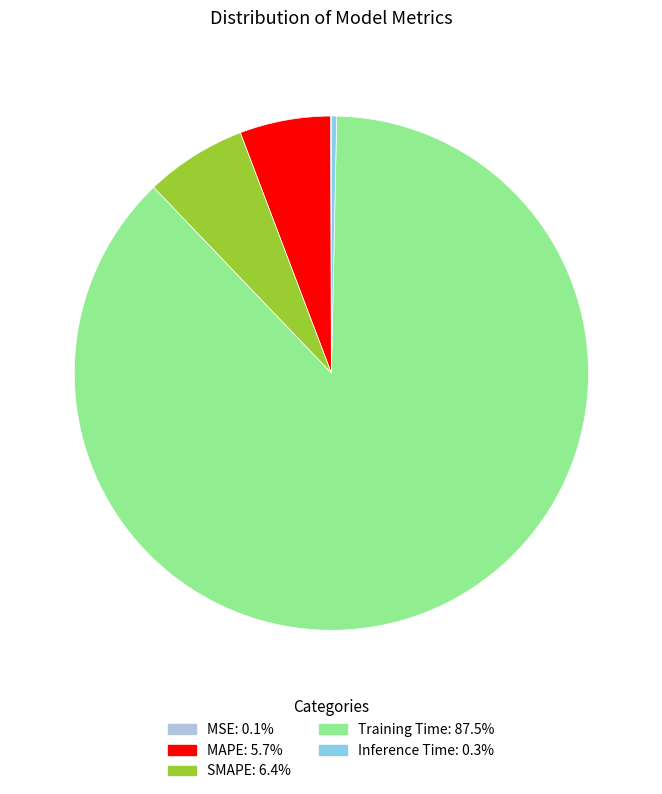

Is it true that Training Time is 88% of the pie?

True